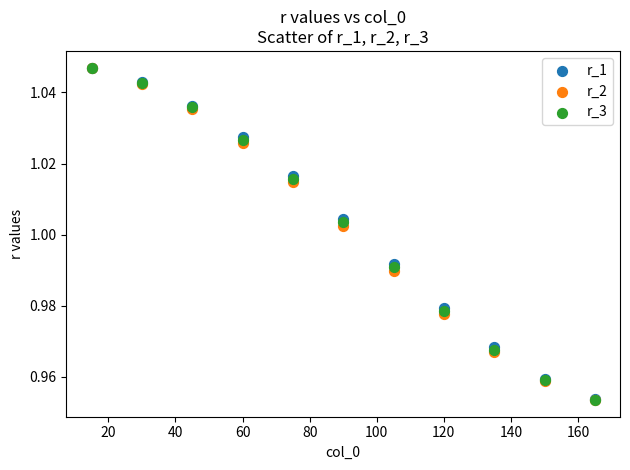

Which series has the widest spread of Y values?

r_2